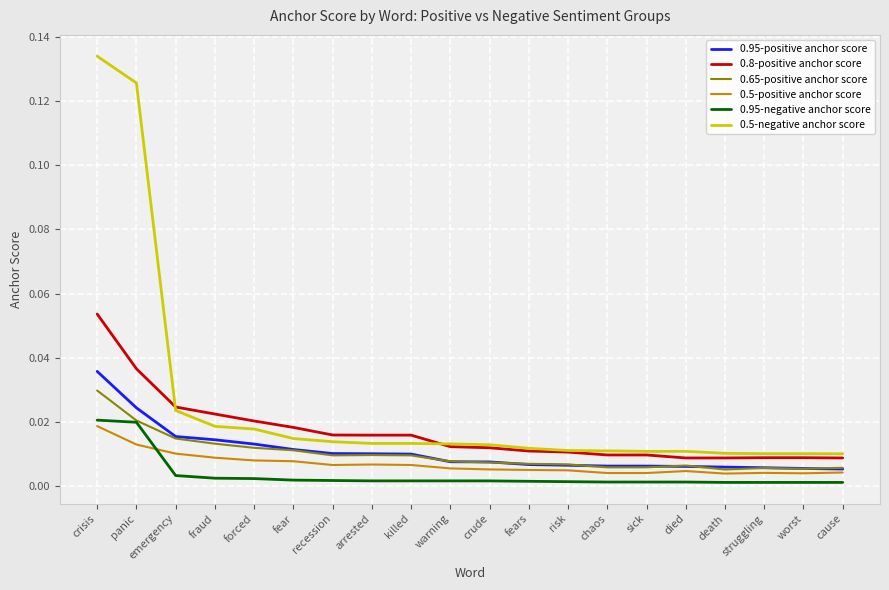

Does the chart have visible grid lines?

Yes